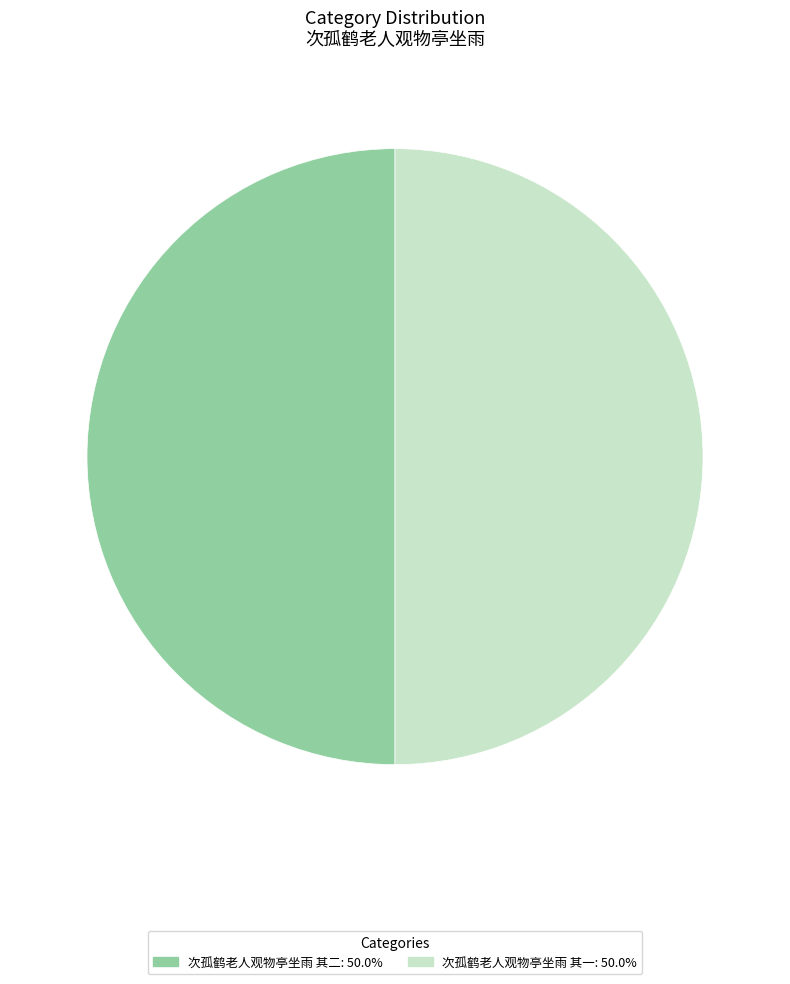

Do 次孤鹤老人观物亭坐雨 其二 and 次孤鹤老人观物亭坐雨 其一 together represent more than half of the pie?

Yes